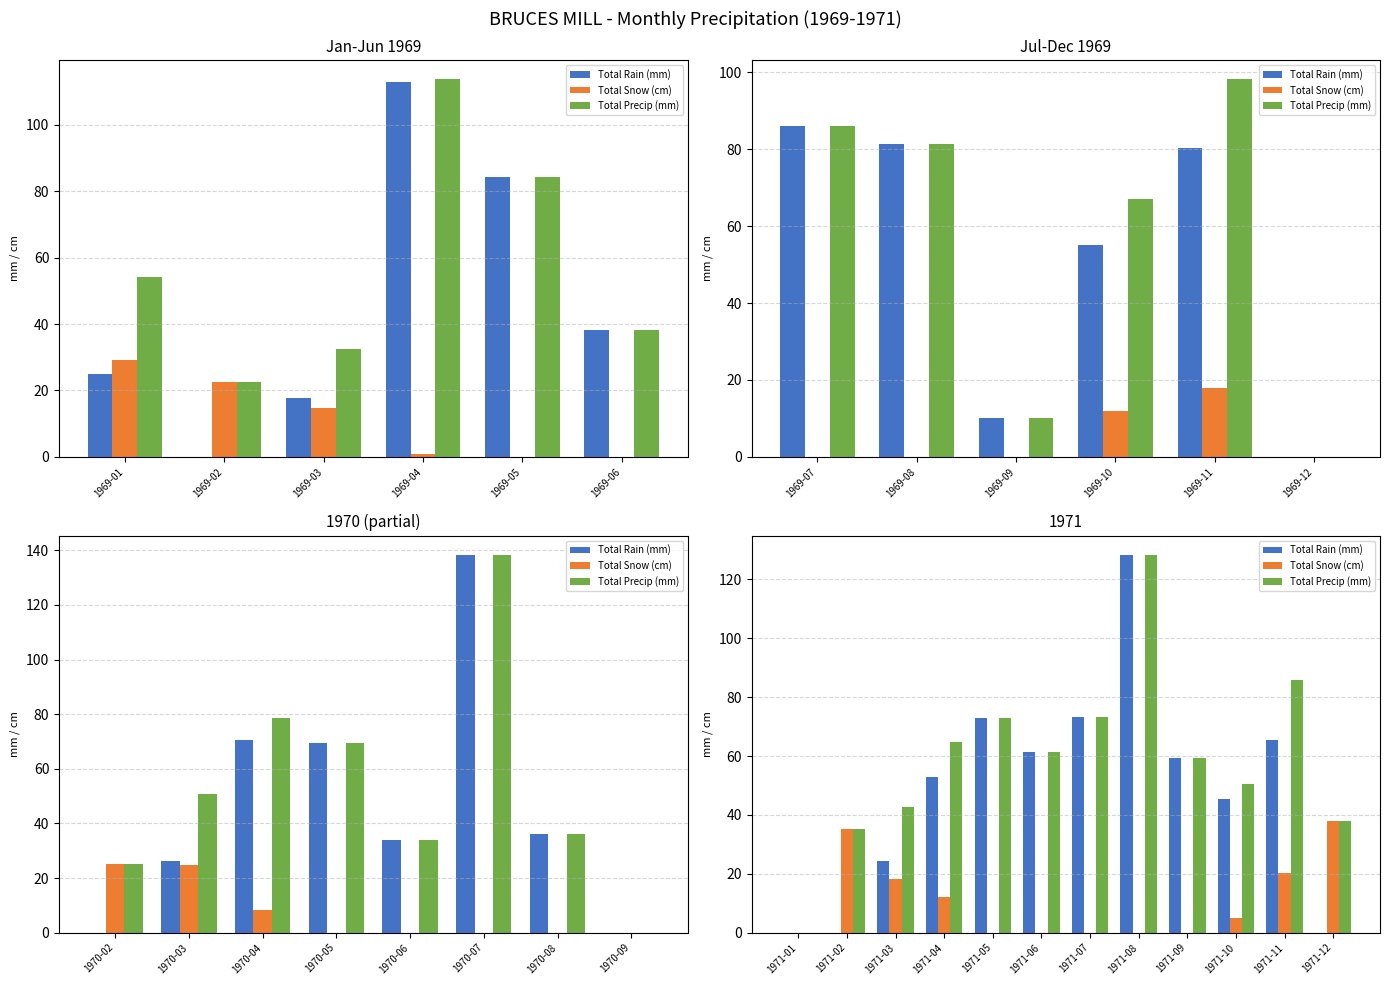

At 1971-03, list the series in order from largest to smallest.

Total Precip (mm), Total Rain (mm), Total Snow (cm)